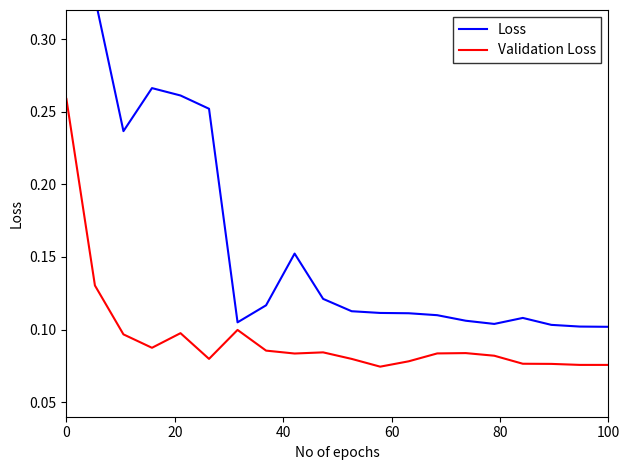

Does the chart have visible grid lines?

No